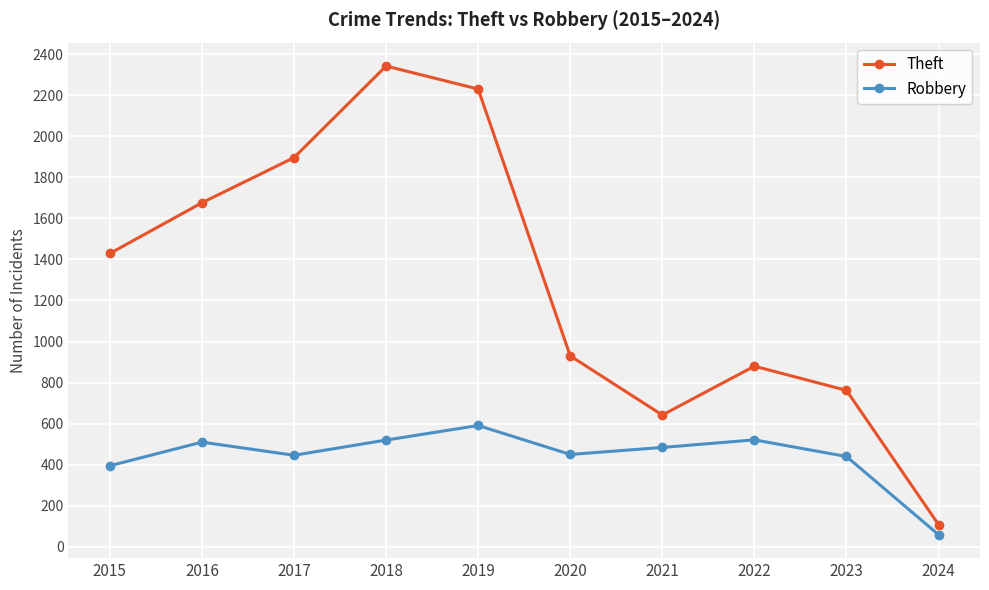

What are all the series names shown in the legend?

Theft, Robbery